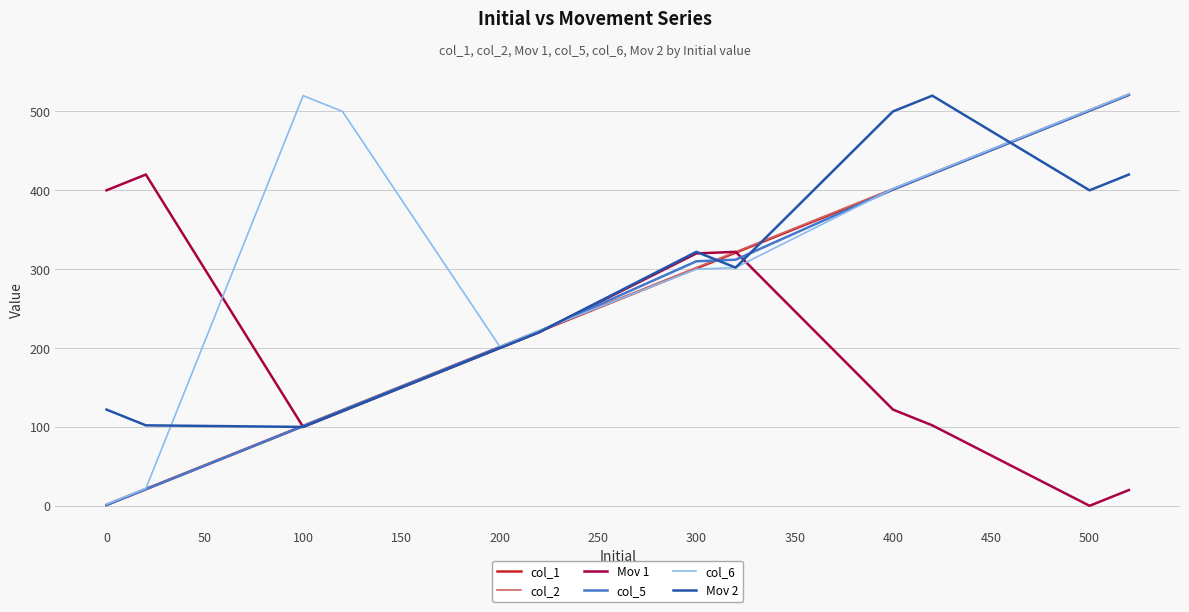

Which series has the largest total across all categories?

col_6